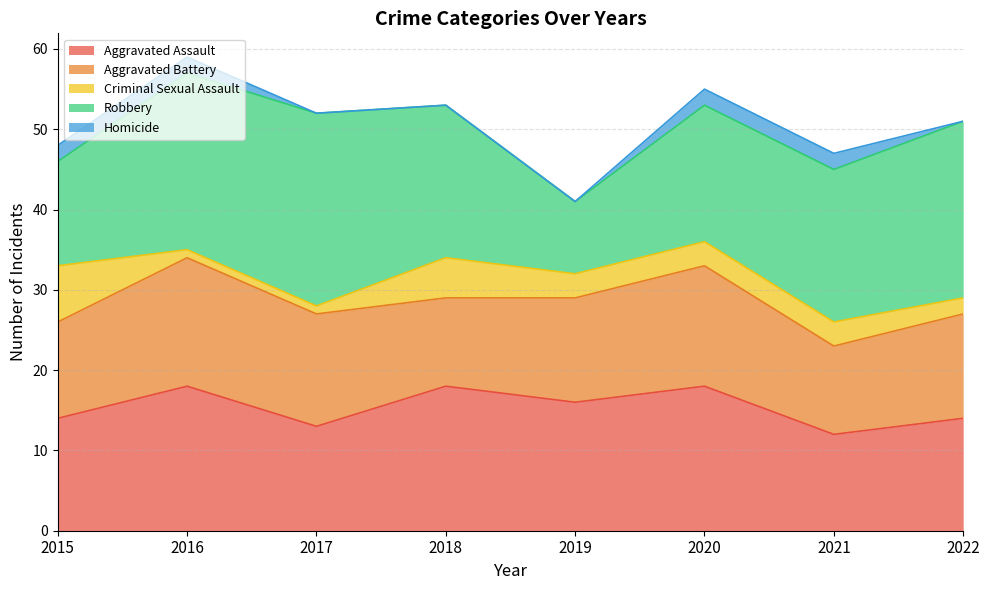

List the series in order of their peak value, lowest first.

Homicide, Criminal Sexual Assault, Aggravated Battery, Aggravated Assault, Robbery